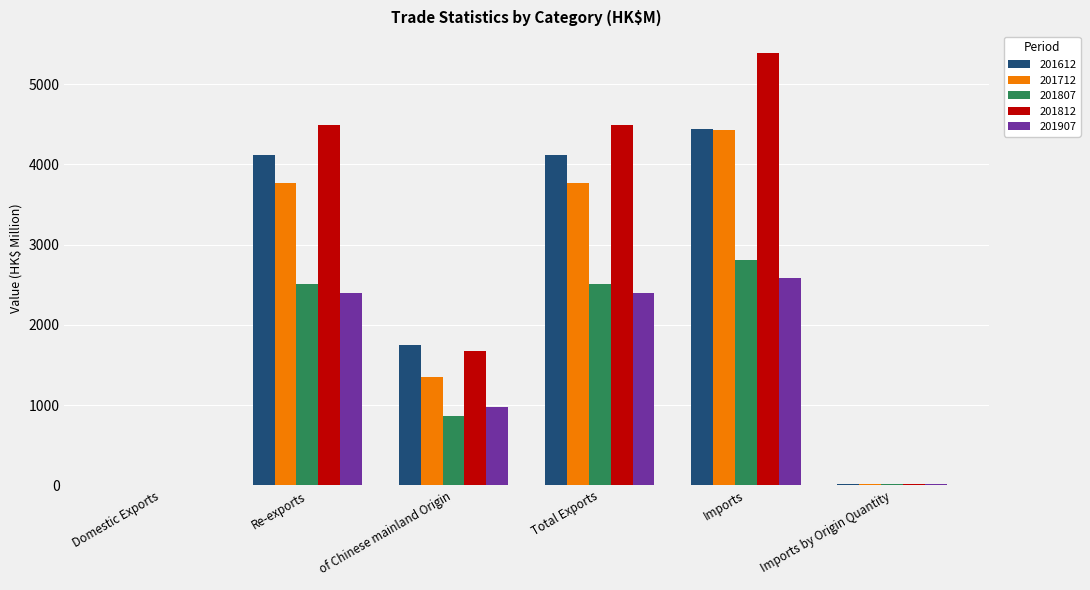

At which label does 201612 first exceed 4118?

Re-exports